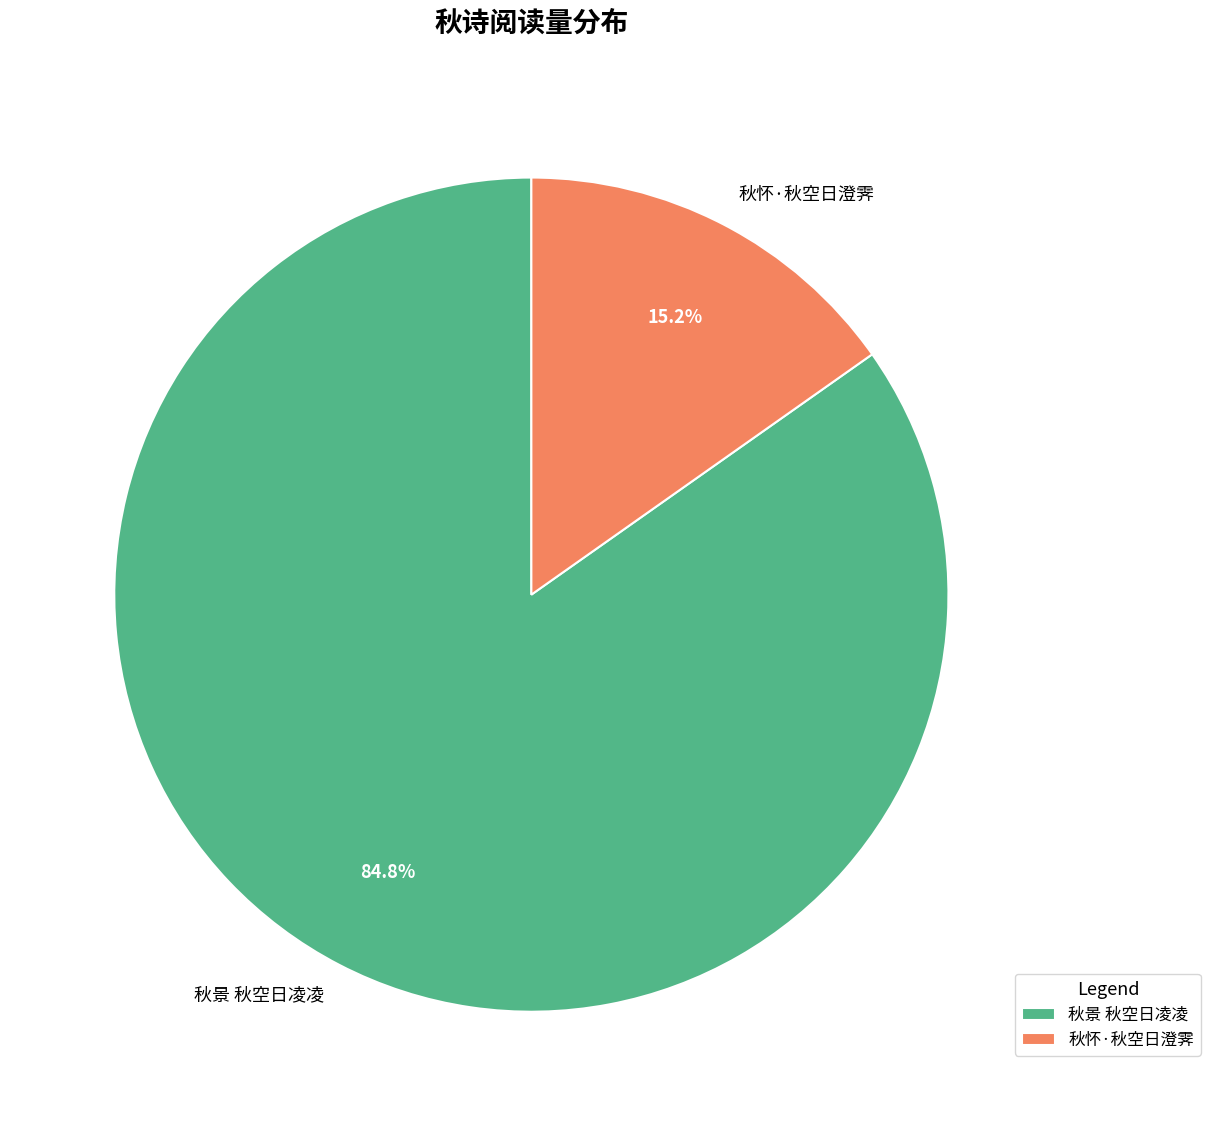

Rank the categories by value from highest to lowest.

秋景 秋空日凌凌, 秋怀·秋空日澄霁